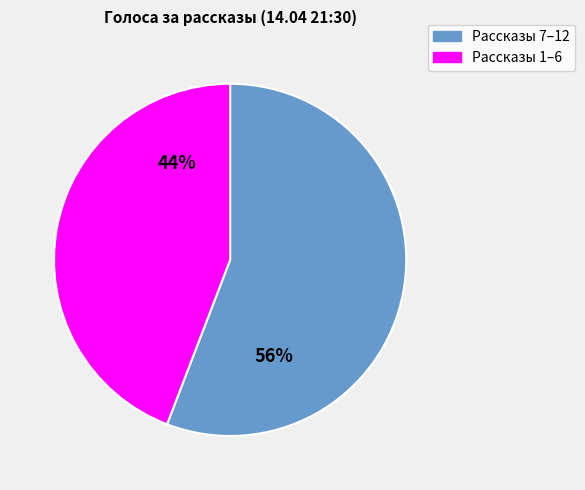

To the nearest percent, what is the difference between the largest and smallest slice percentages?

12%